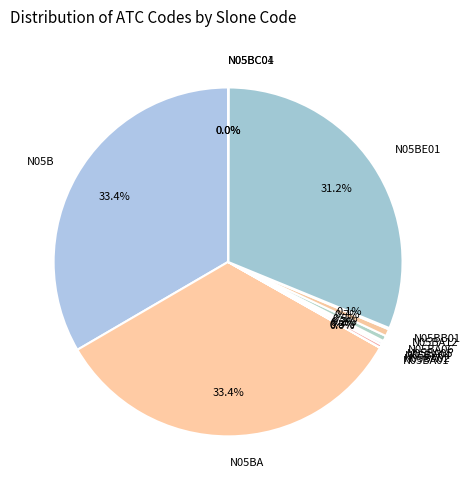

What portion of the pie excludes N05BA02?

99.7%